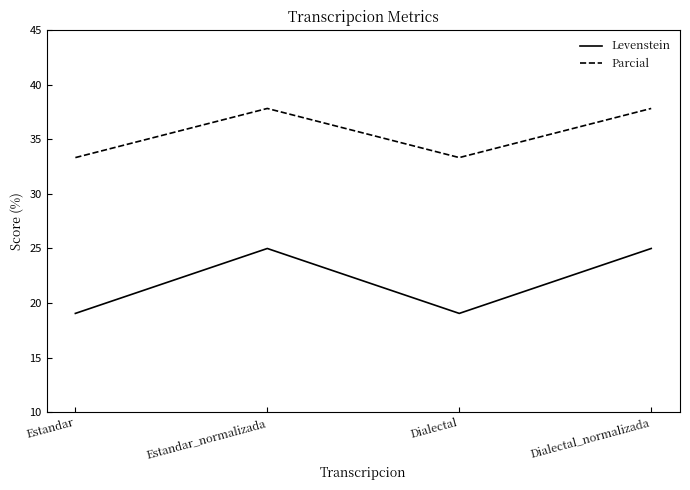

Rank the series by their maximum value, from highest to lowest.

Parcial, Levenstein